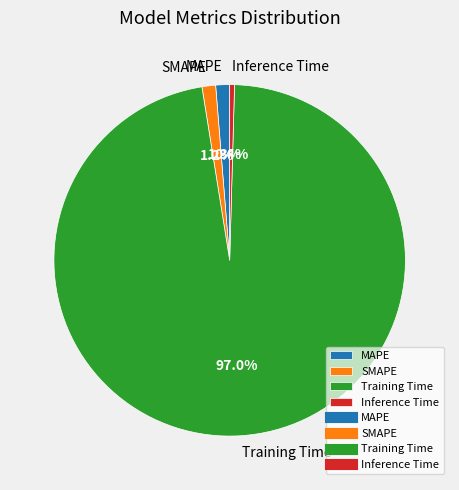

To the nearest percent, what percentage of the pie is SMAPE?

1%